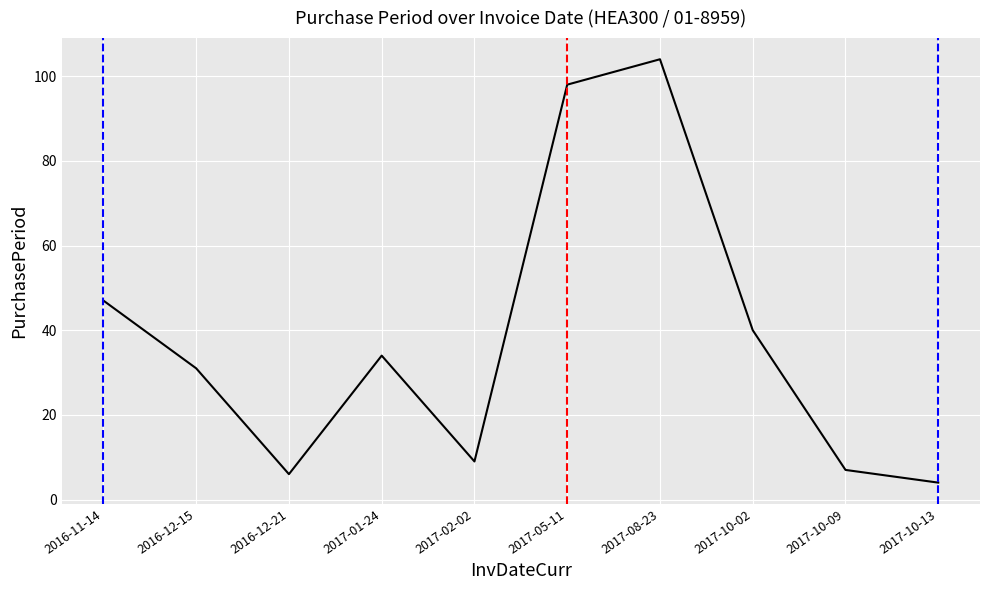

Reading left to right, what are all the values shown in this chart?

47	31	6	34	9	98	104	40	7	4